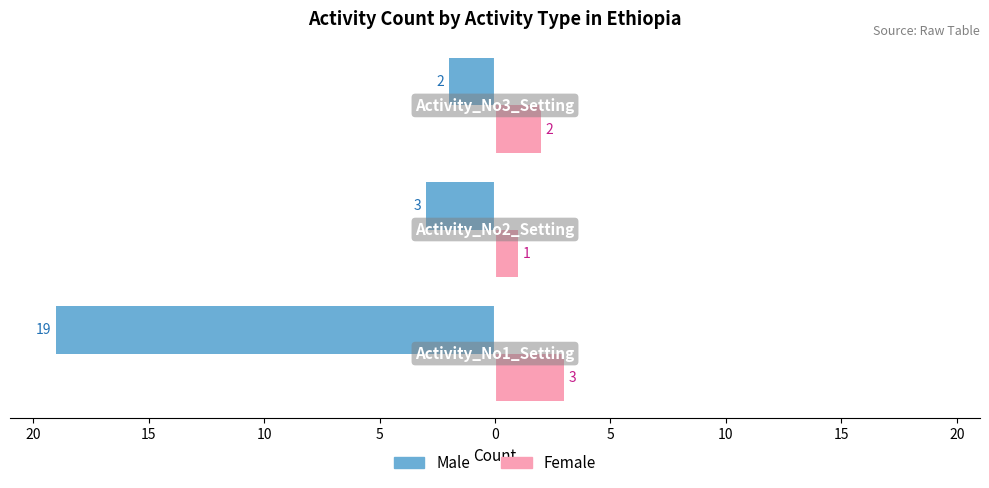

What is the value of the Female bar at the 3rd from the left?

2